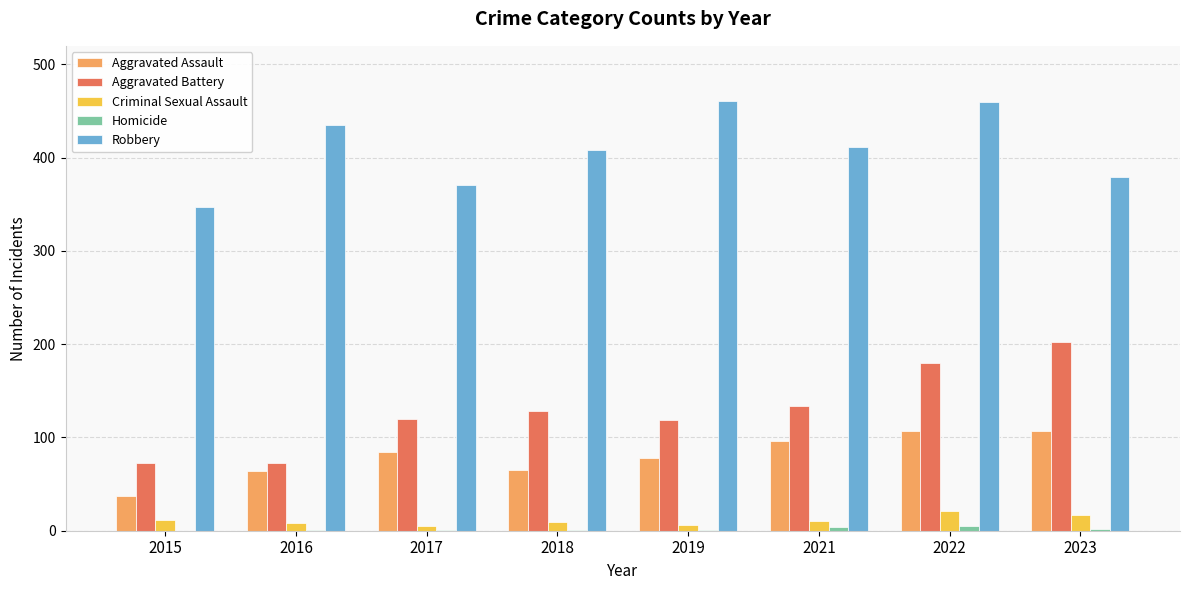

Between 2021 and 2022, which series saw the biggest shift?

Robbery